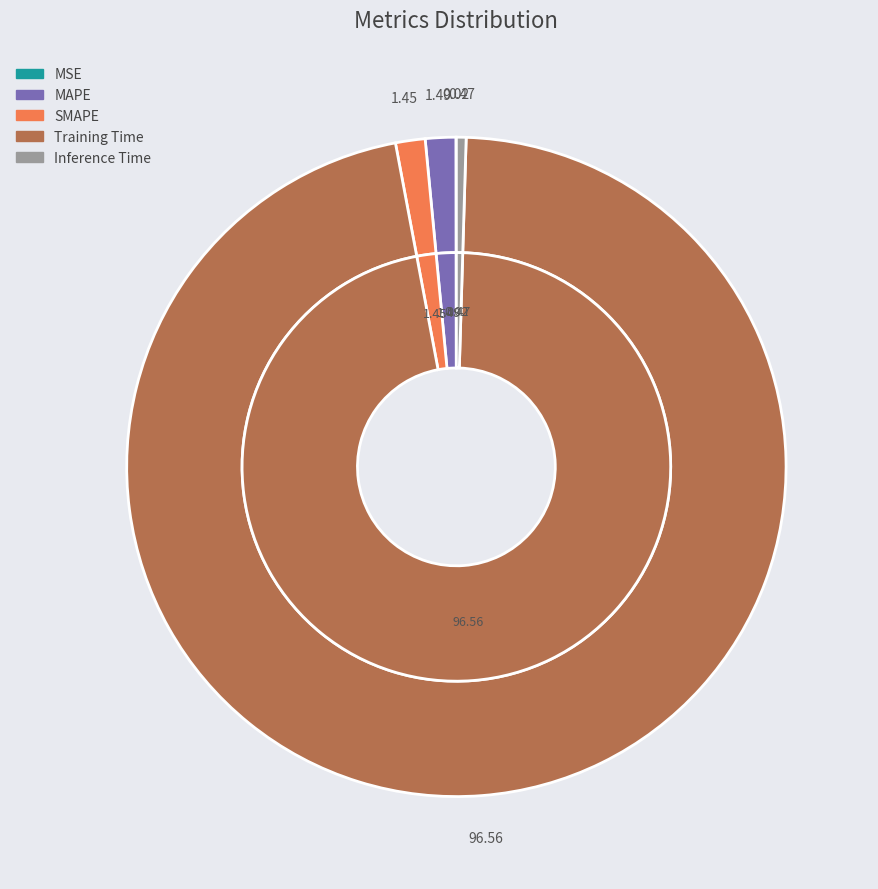

To the nearest percent, what percentage of the pie is SMAPE?

1%